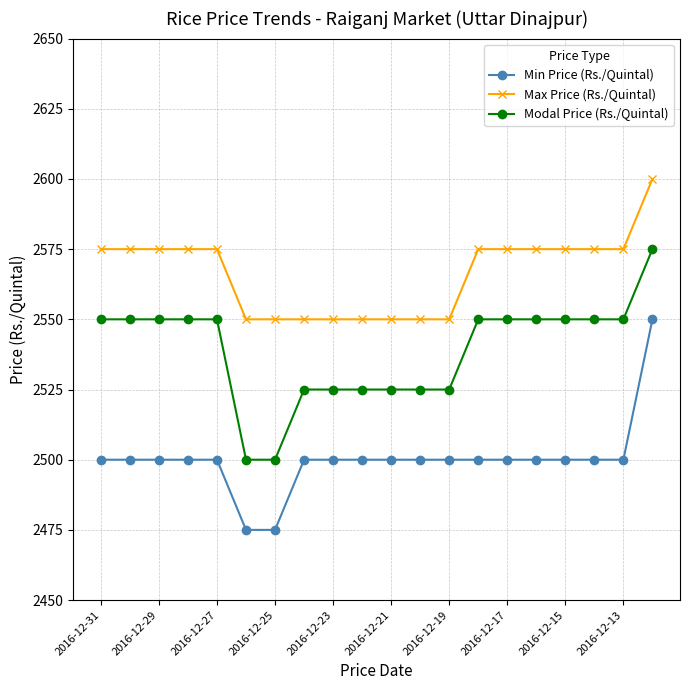

At how many categories does at least one series exceed 2538?

20